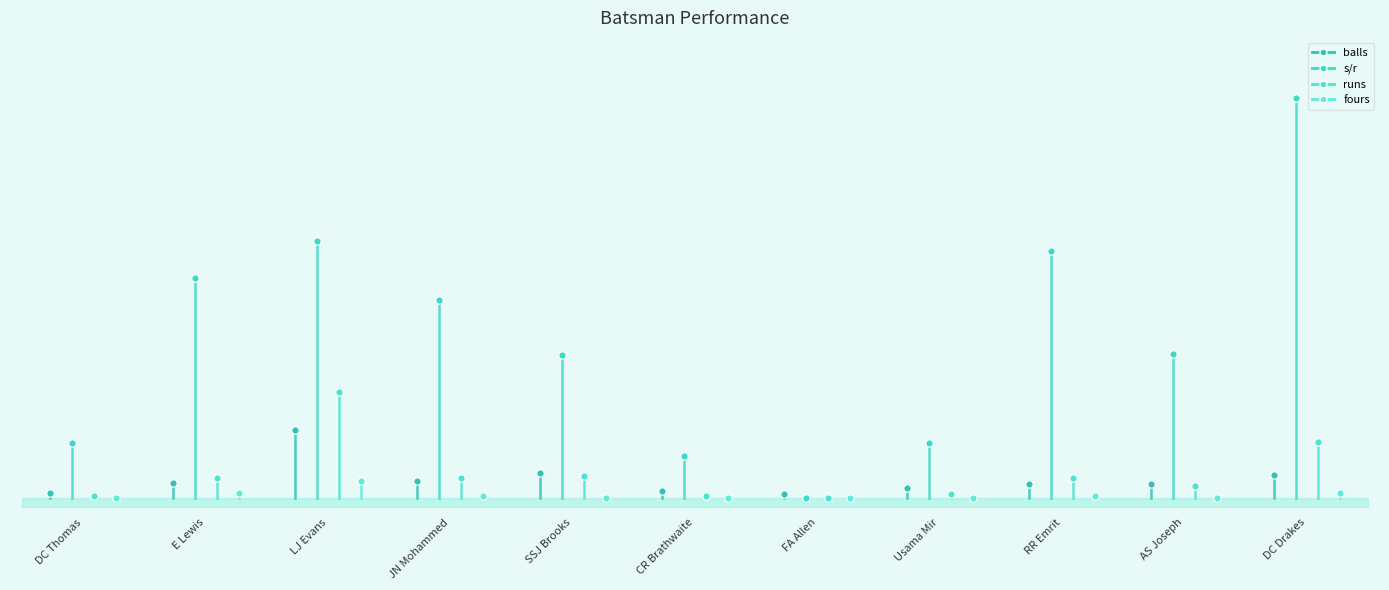

Is the value of fours at DC Thomas greater than the value of balls at E Lewis?

No